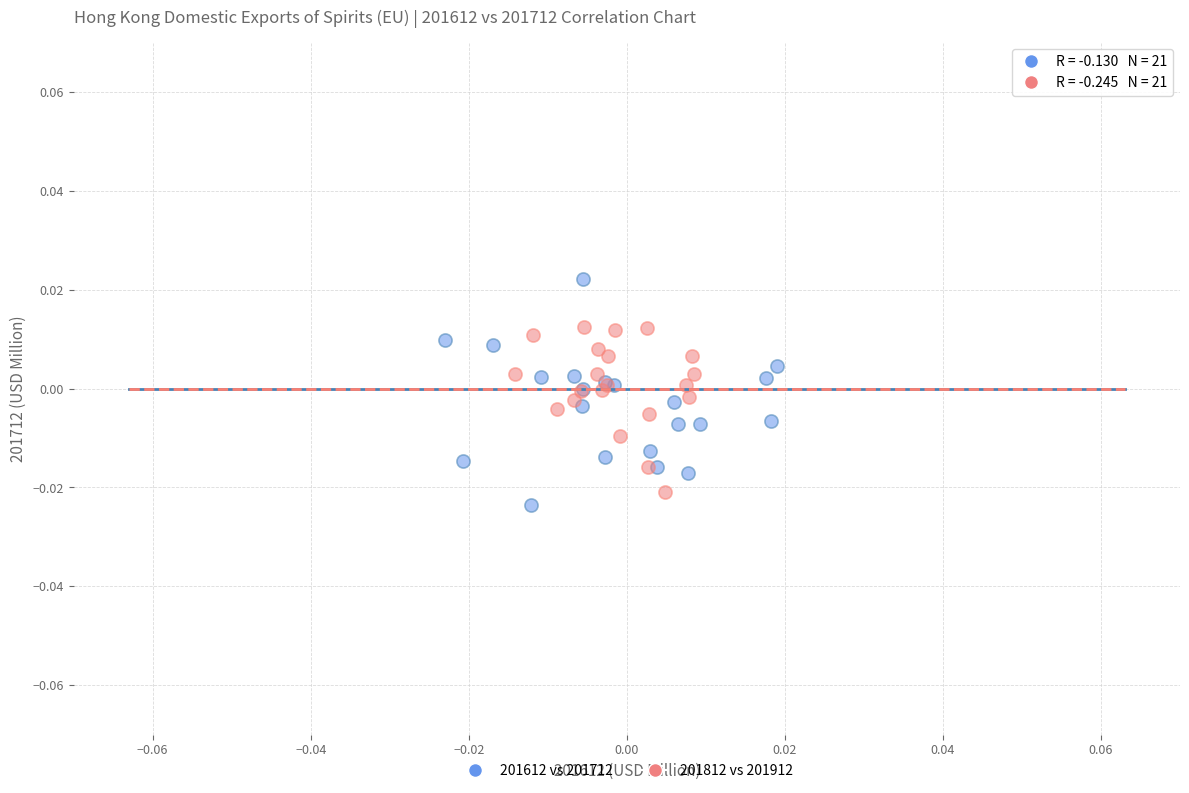

Which series contains the highest Y value?

201612 vs 201712